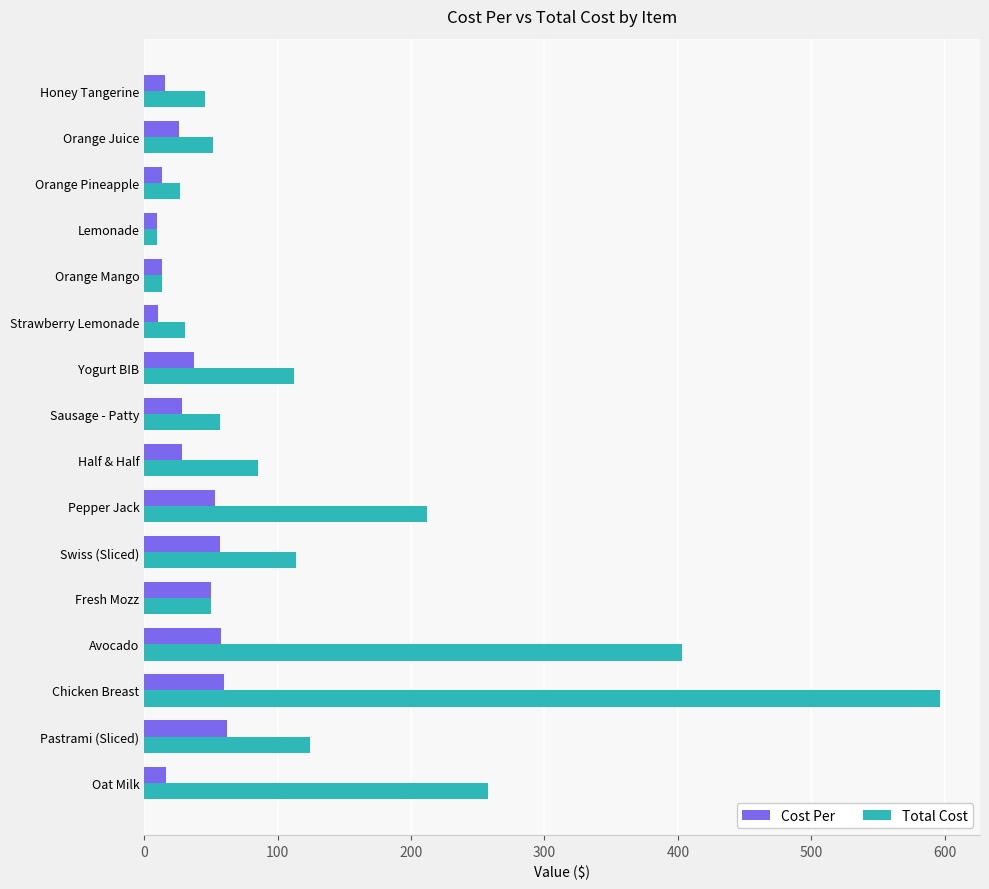

Is it true that Cost Per equals 13.6 at Orange Pineapple?

True